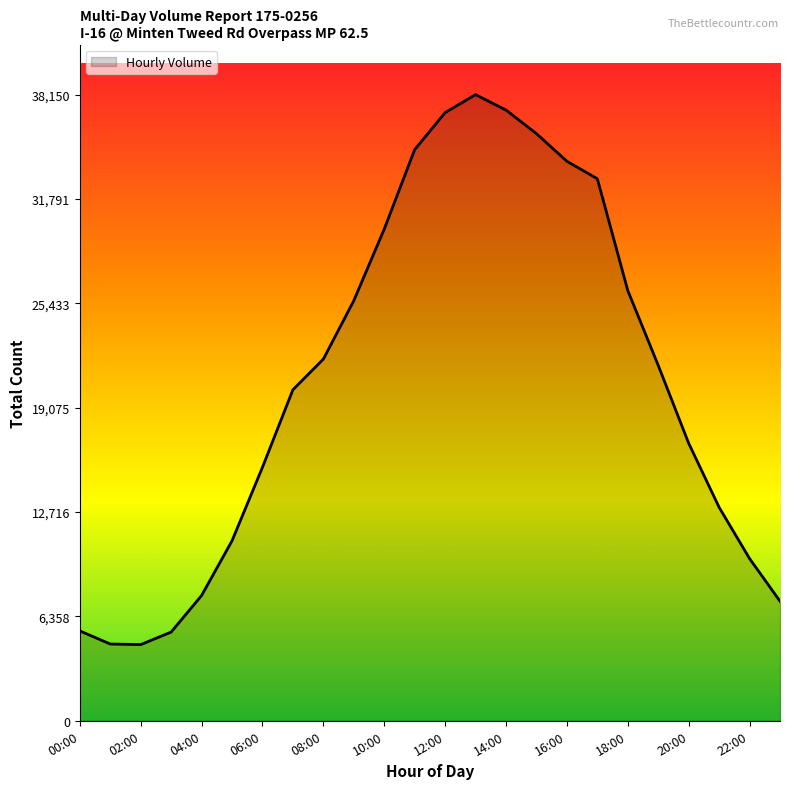

What is the difference between the maximum and minimum values?

33509